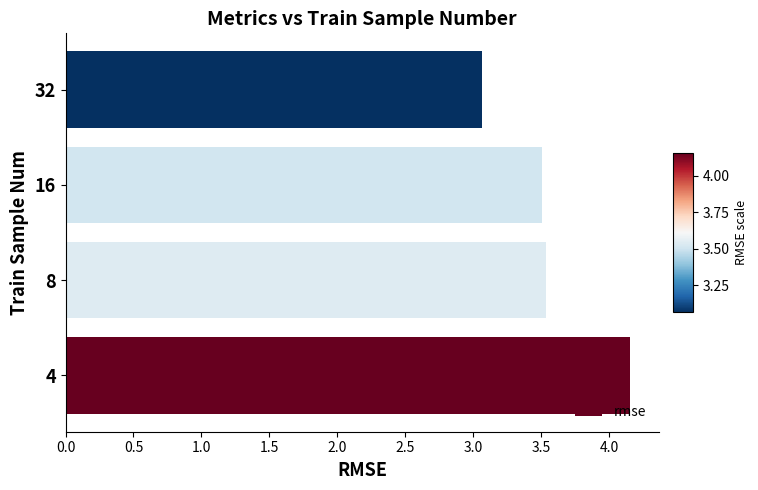

True or false: the data shows 5.1 at 8.

False